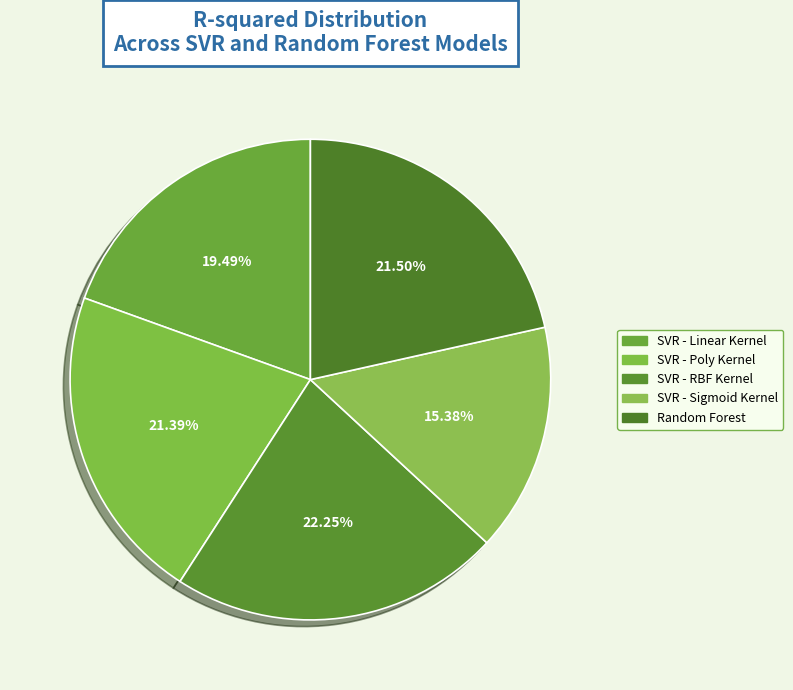

To the nearest percent, what is the difference between the largest and smallest slice percentages?

7%